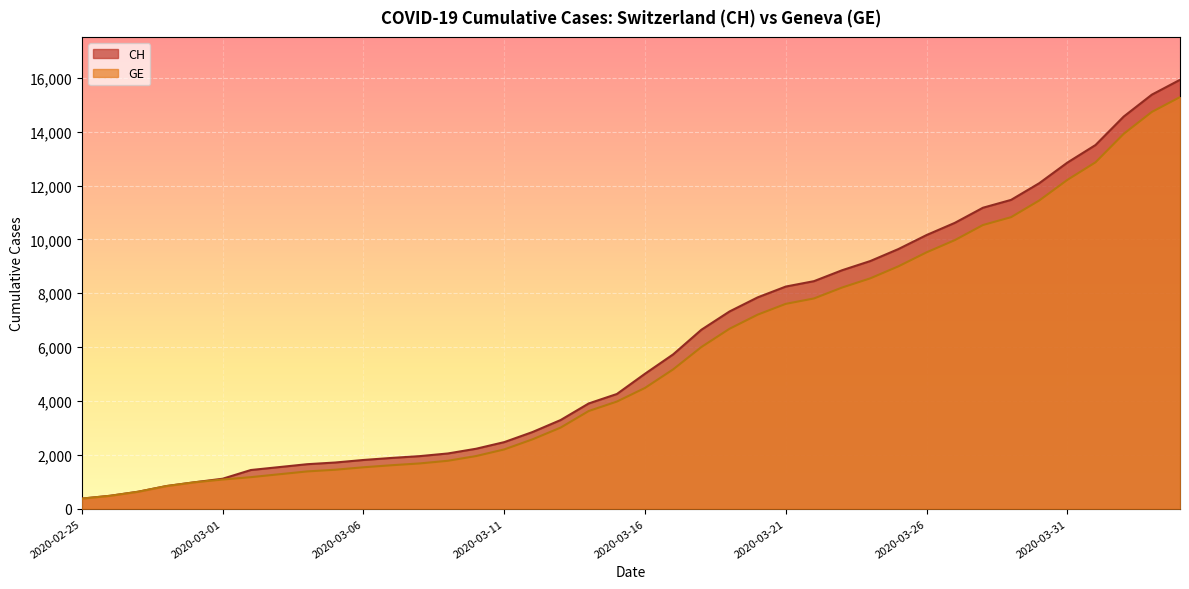

Between 2020-03-13 and 2020-03-16, which series saw the biggest shift?

CH